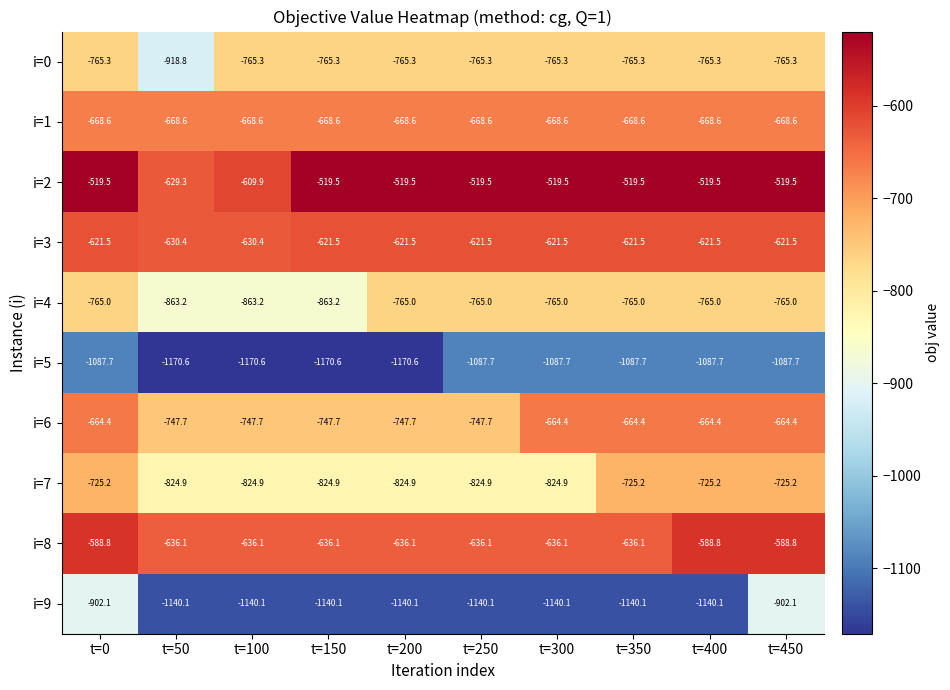

The value of i=6 at t=300 is -367.2. True or false?

False